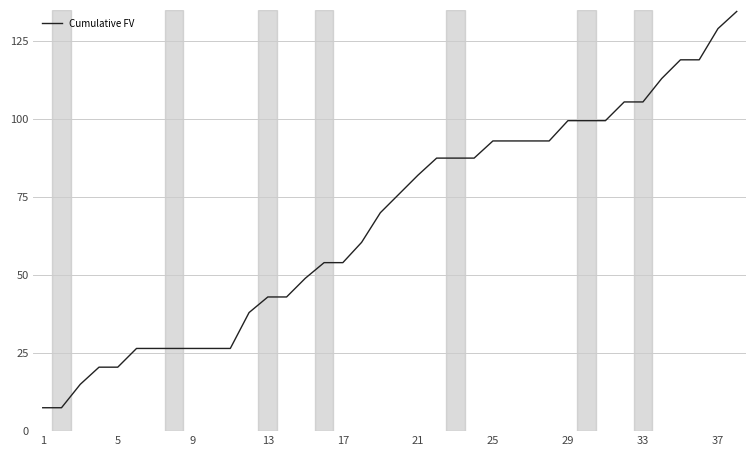

Reading left to right, transcribe all the data shown in this chart.

7.5	7.5	15.0	20.5	20.5	26.5	26.5	26.5	26.5	26.5	26.5	38.0	43.0	43.0	49.0	54.0	54.0	60.5	70.0	76.0	82.0	87.5	87.5	87.5	93.0	93.0	93.0	93.0	99.5	99.5	99.5	105.5	105.5	113.0	119.0	119.0	129.0	134.5